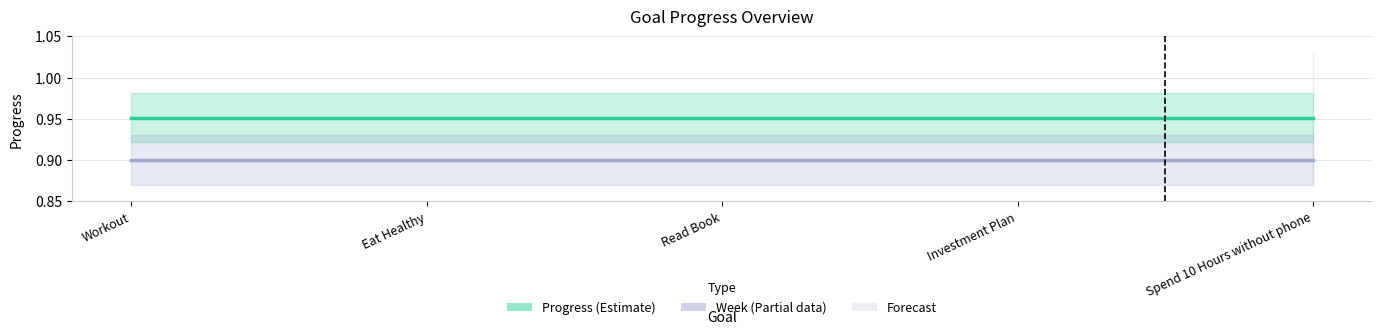

What is the value of the Progress point at the 5th from the left?

1.0